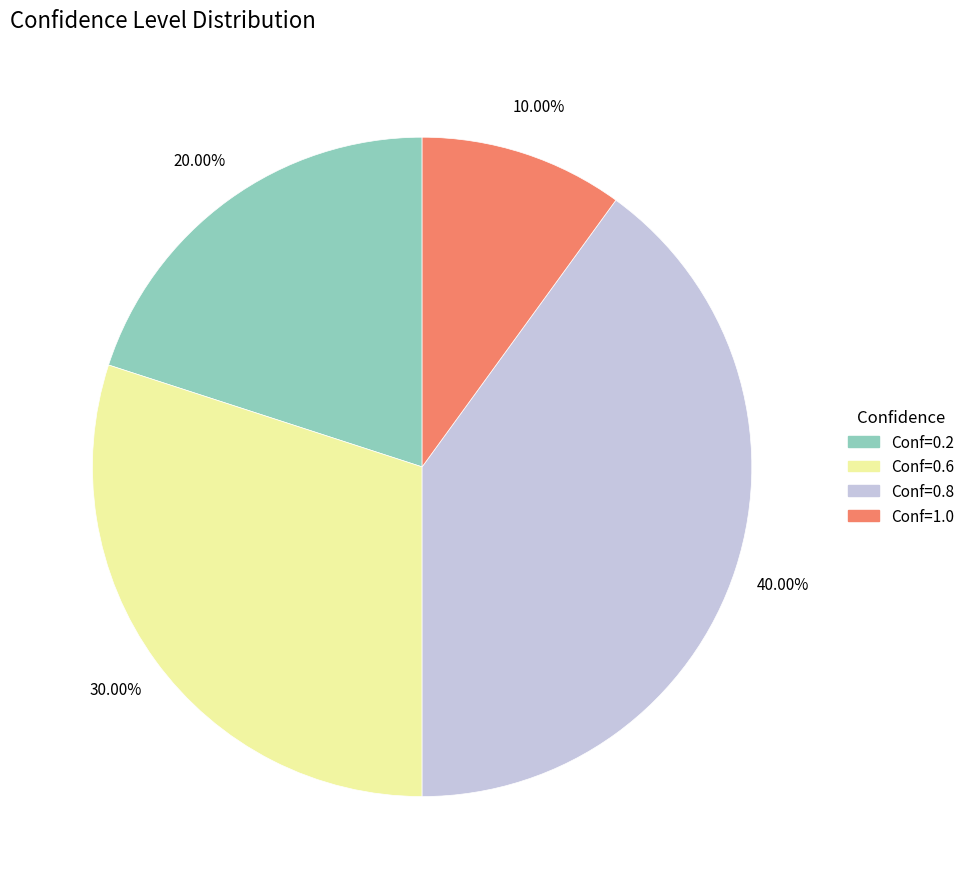

Does any single category account for the majority?

No